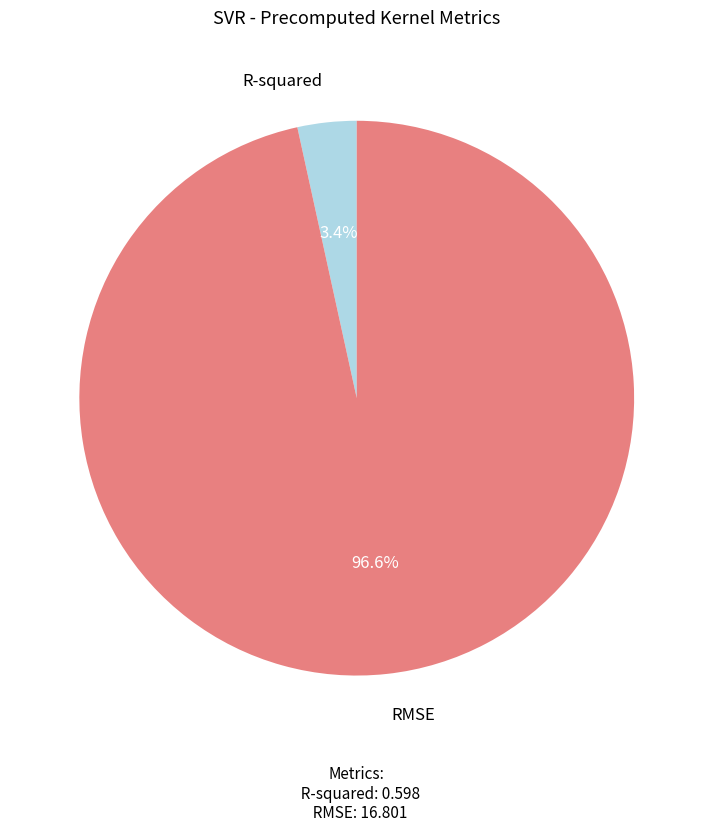

Is there a majority slice in this chart?

Yes